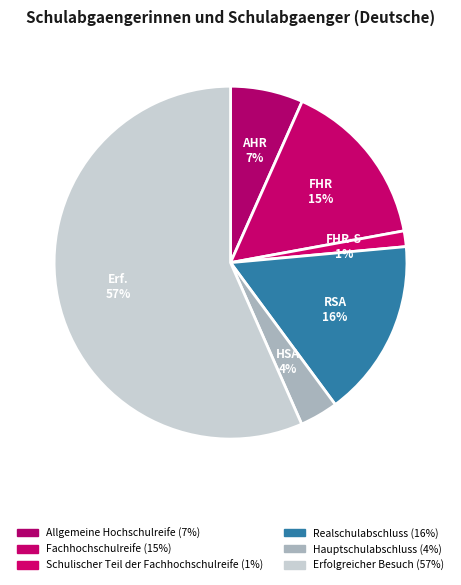

The Erfolgreicher Besuch slice represents 46% of the pie. True or false?

False